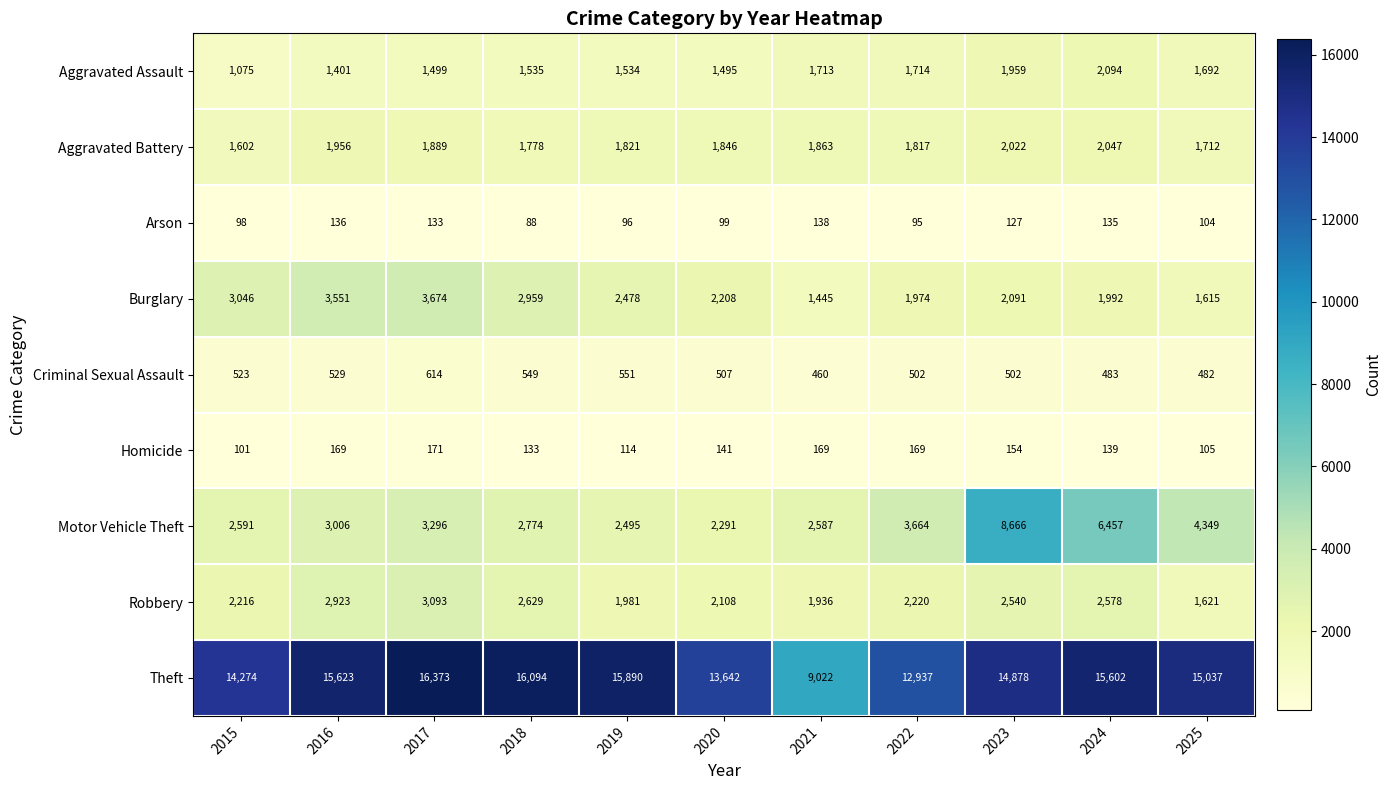

What is the spread (max minus min) of values at 2025?

14933